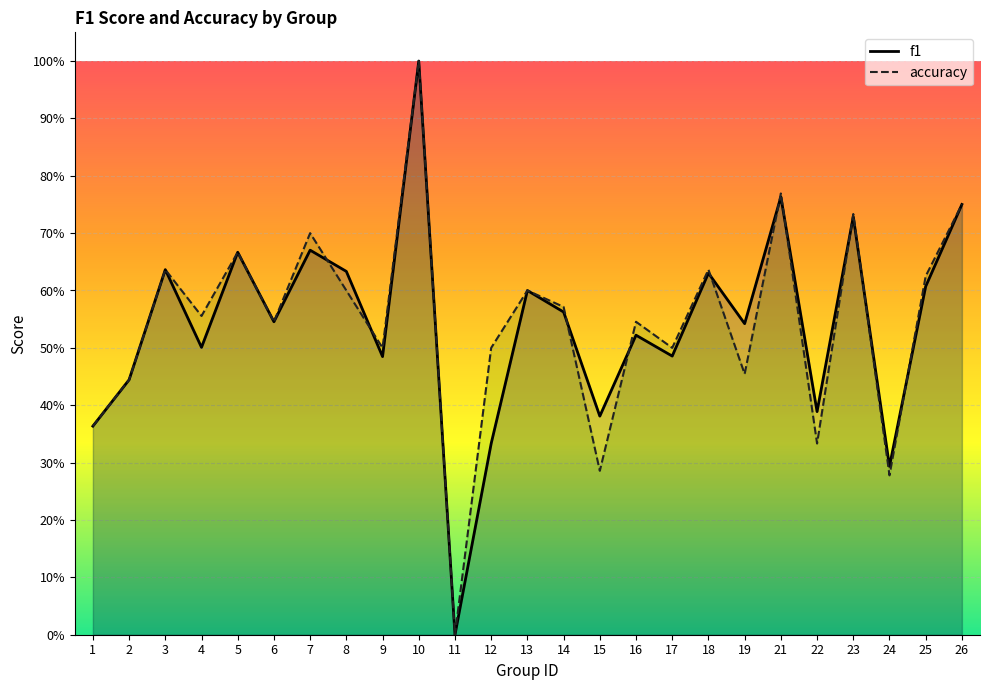

Where is the first local minimum for f1?

4